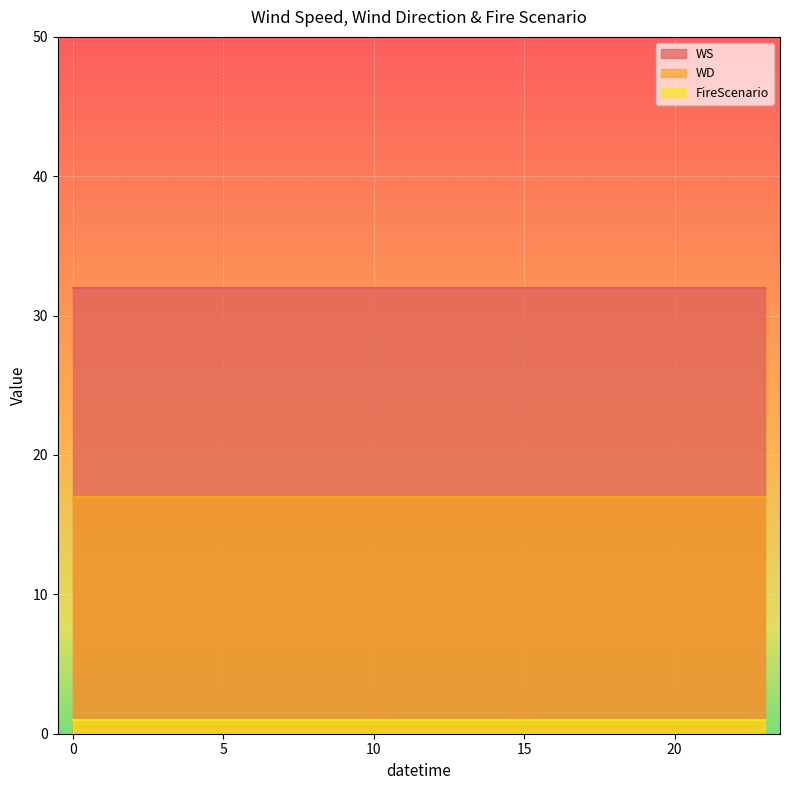

What value does the FireScenario series have at 19?

1